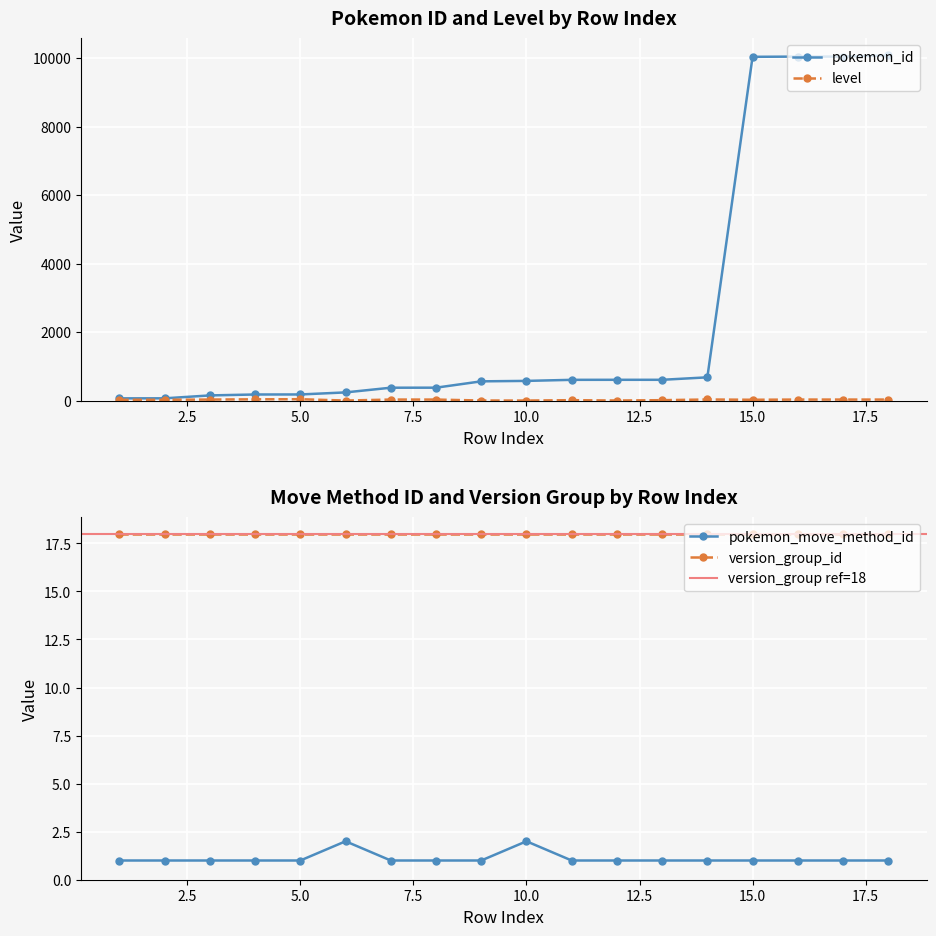

How many data points in pokemon_id are less than 574?

9